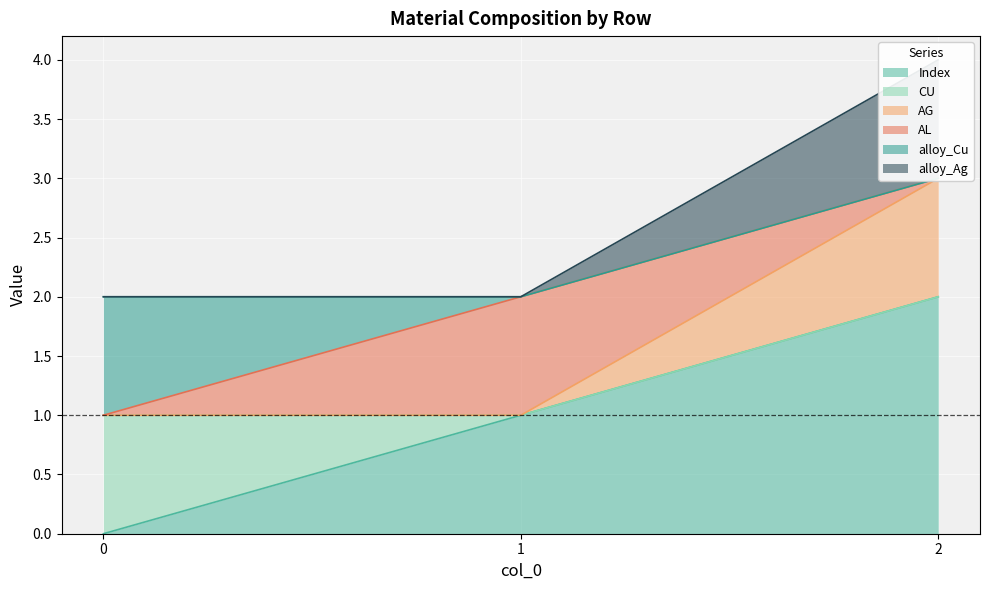

The value of Index at 2 is 3. True or false?

False